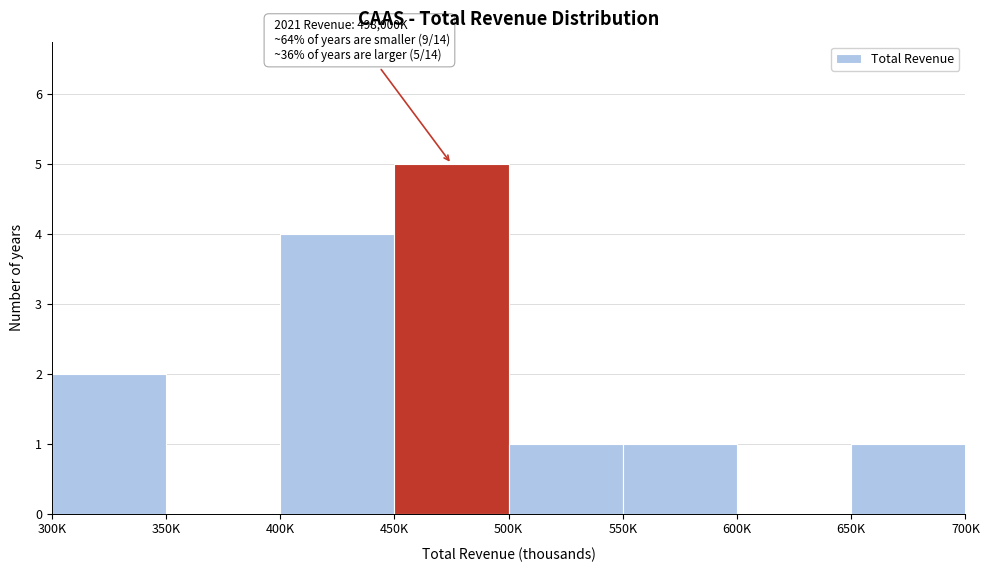

Reading left to right, extract all data points from this chart.

300K=2	350K=0	400K=4	450K=5	500K=1	550K=1	600K=0	650K=1